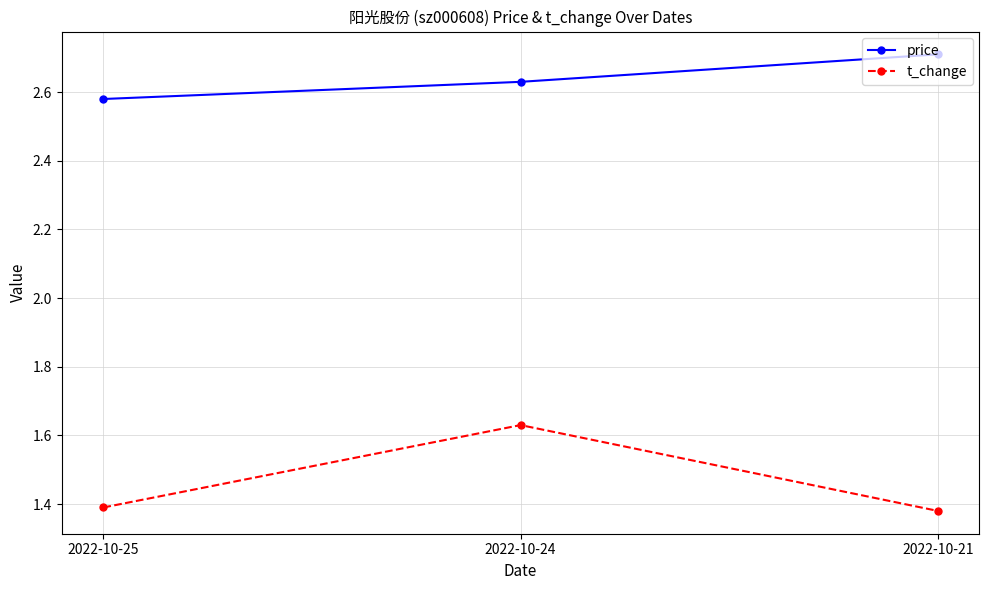

True or false: price has a value of 1.1 at 2022-10-25.

False